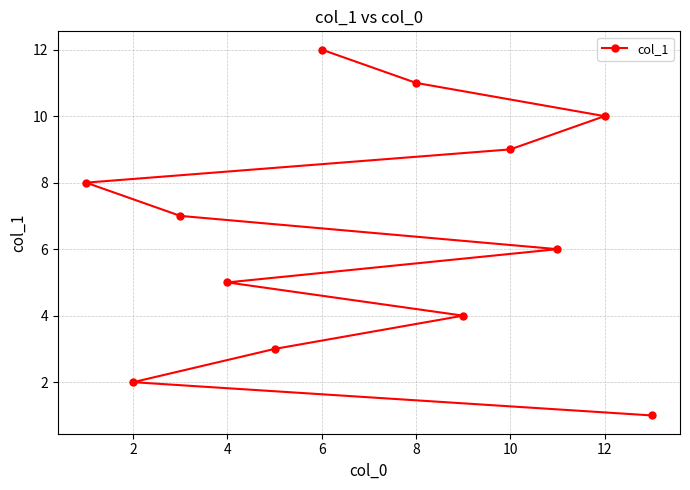

What is the change in value from 4 to 10?

+4